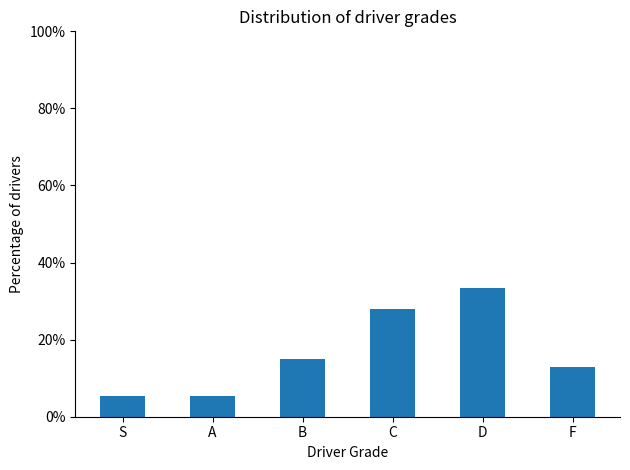

Read the value at F.

12.9